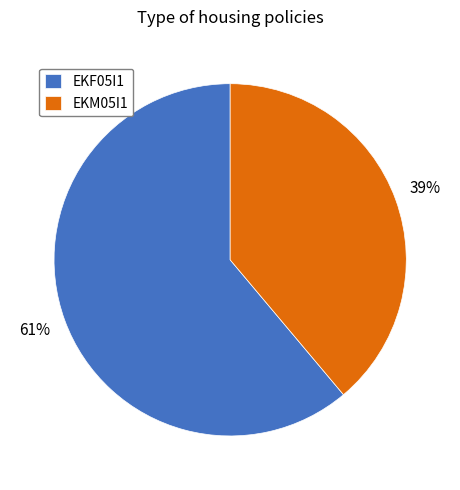

What percentage is the EKM05I1 slice, to the nearest percent?

39%